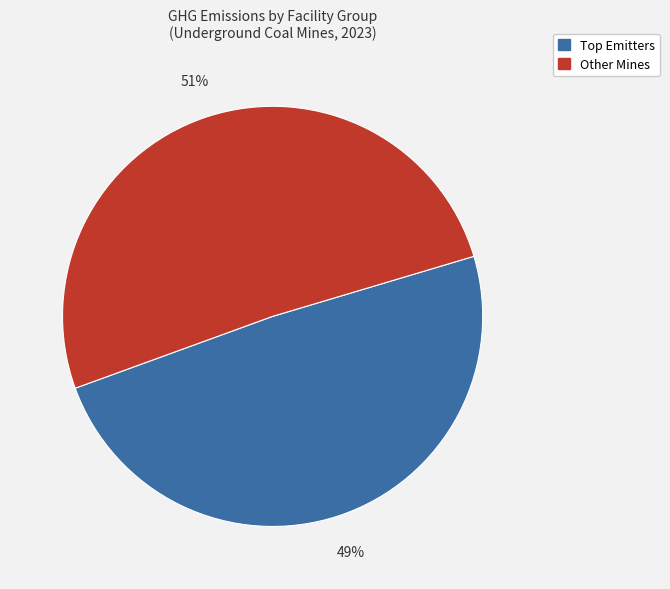

To the nearest percent, what is the average slice percentage?

50%